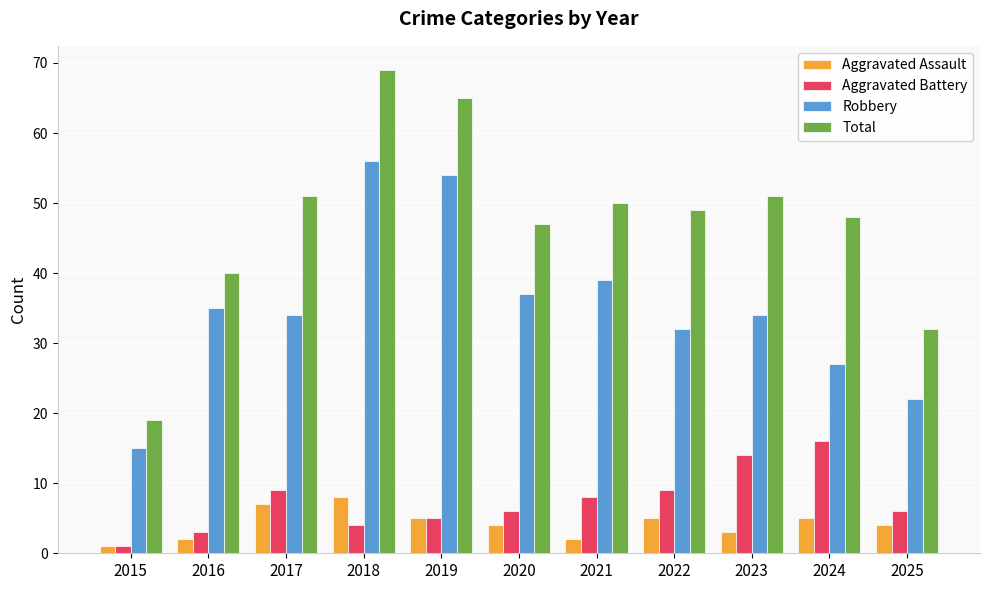

The Aggravated Battery series shows 5 at 2019. True or false?

True